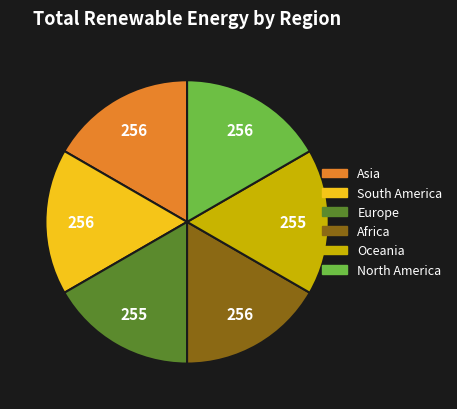

Is Africa the majority of the pie?

No